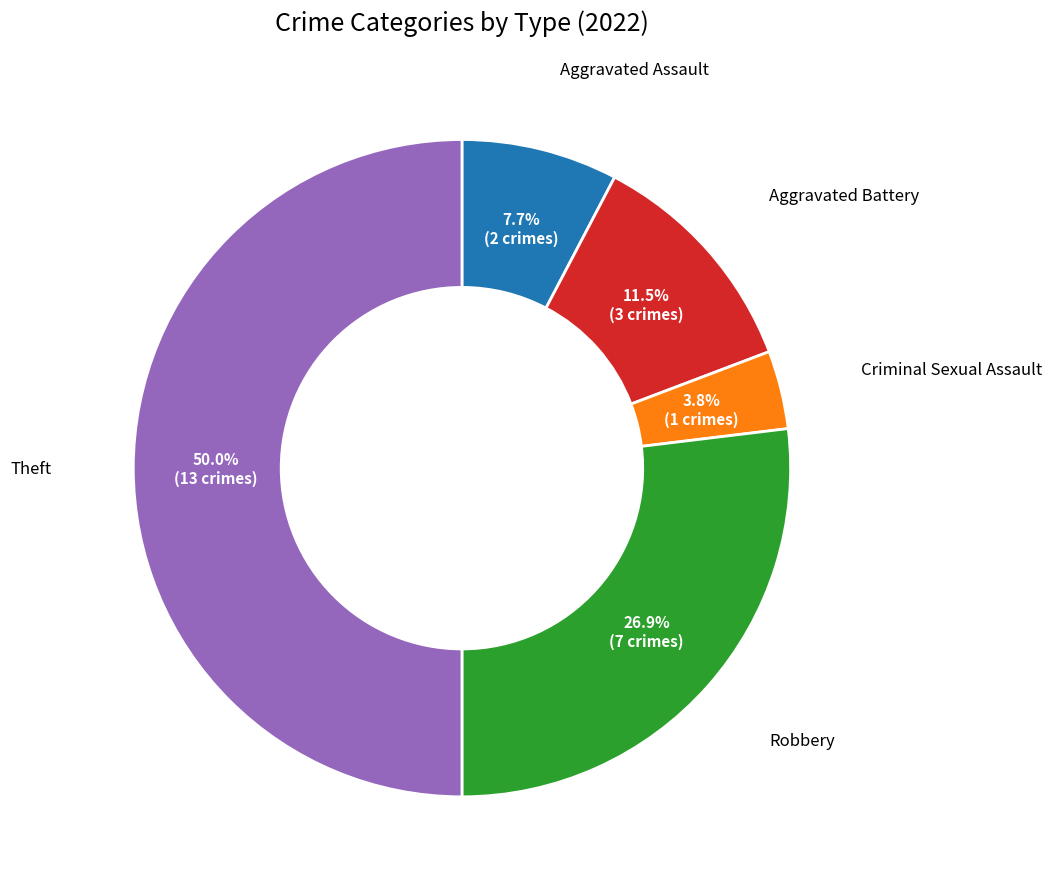

Which slice is the largest?

Theft